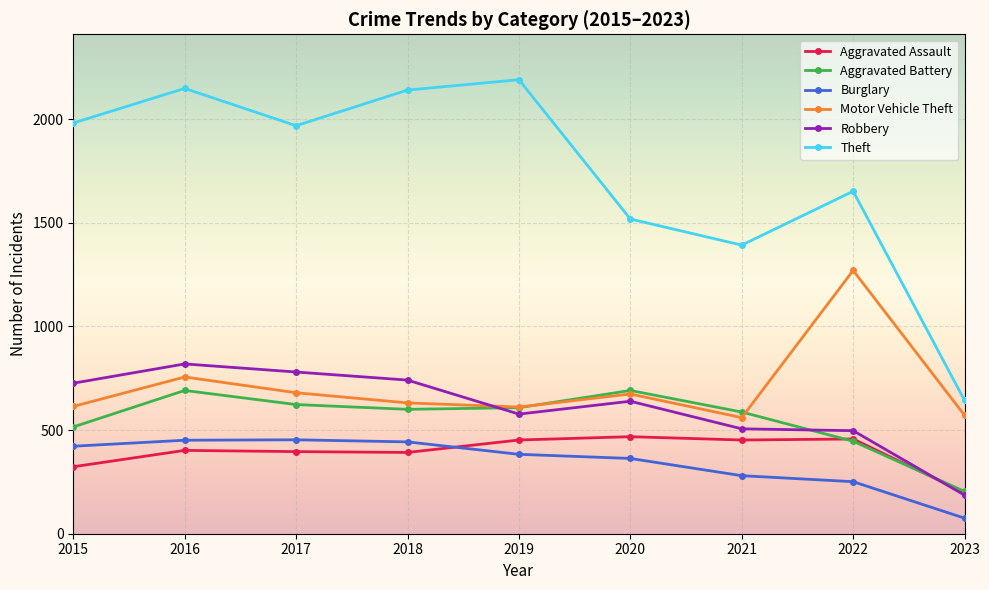

What is the value of the Burglary point at the 4th from the left?

443